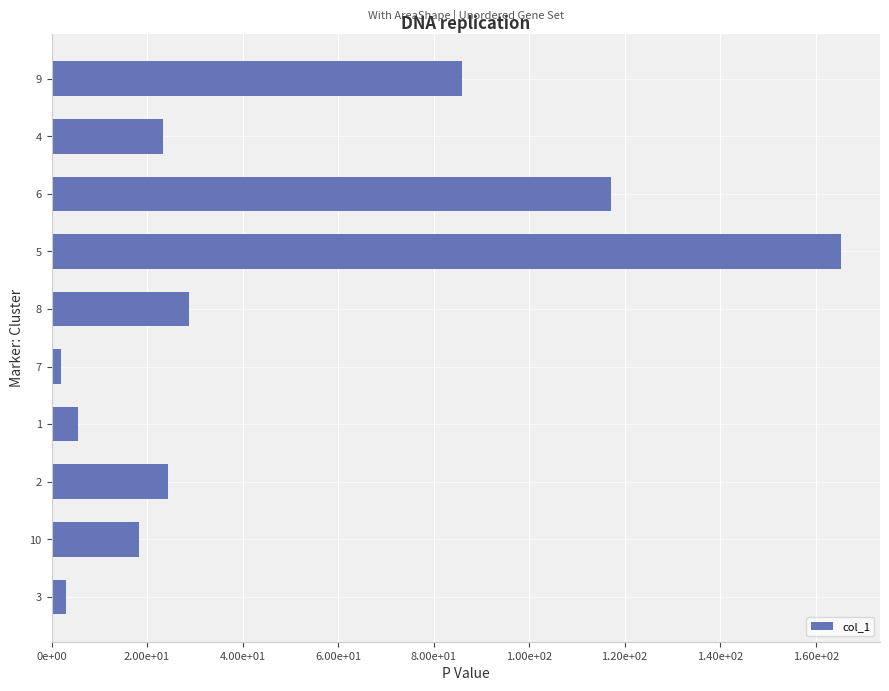

Are the bars horizontal?

Yes